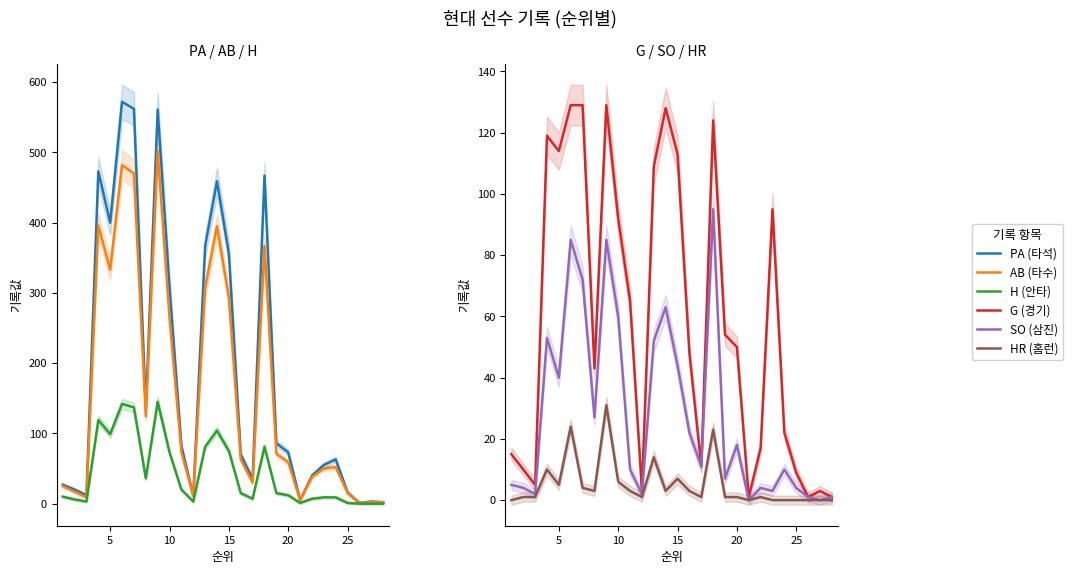

Is this an area chart (filled region under the line)?

No